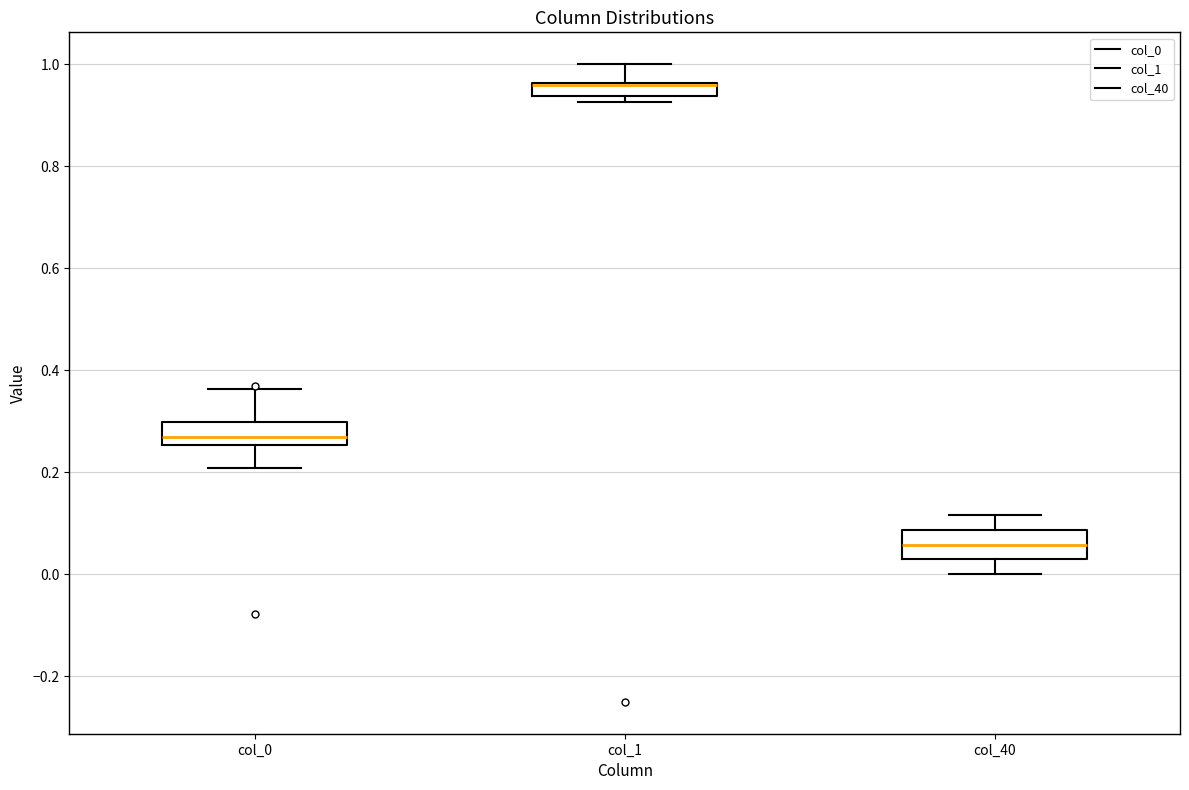

Where is the upper edge of the box for col_0 on the y-axis? The values are not printed on the chart, so give them approximately, as read against the axis.

0.30